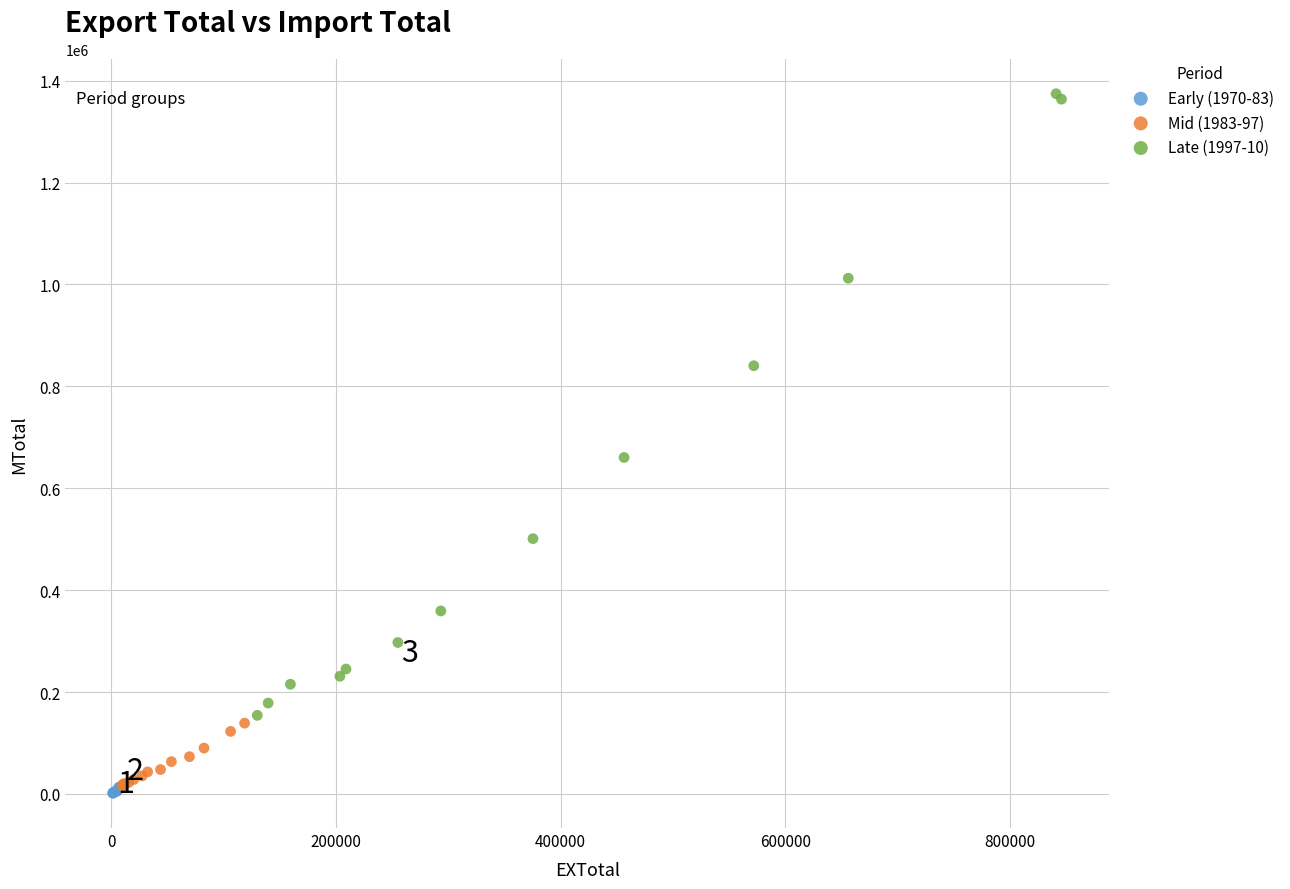

Which series has the widest spread of Y values?

Late (1997-10)